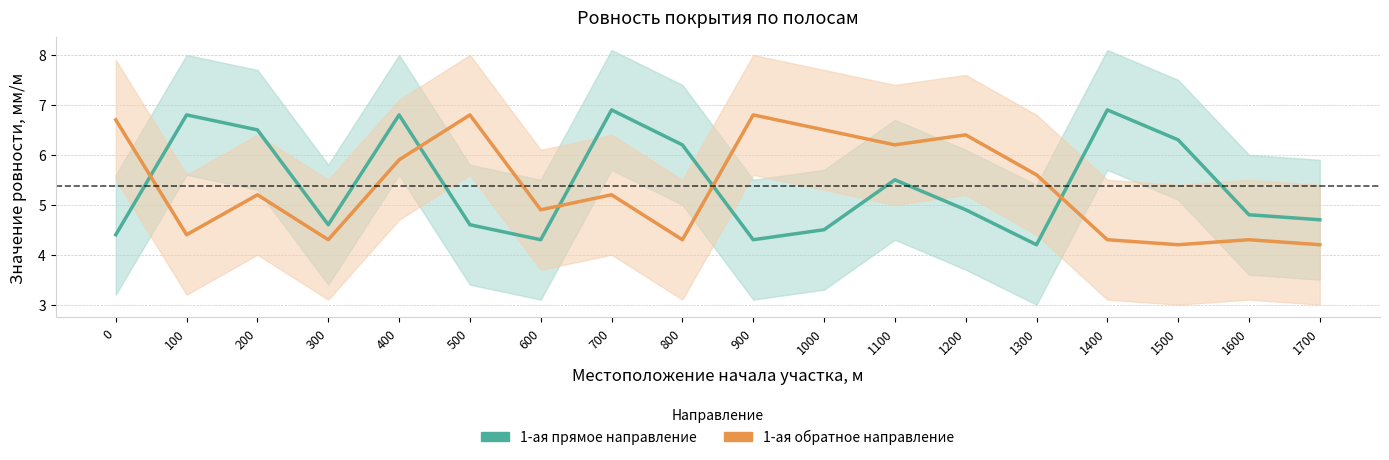

Rank the categories by 1-ая (от оси дороги) прямое направление value from highest to lowest.

700, 1400, 100, 400, 200, 1500, 800, 1100, 1200, 1600, 1700, 300, 500, 1000, 0, 600, 900, 1300